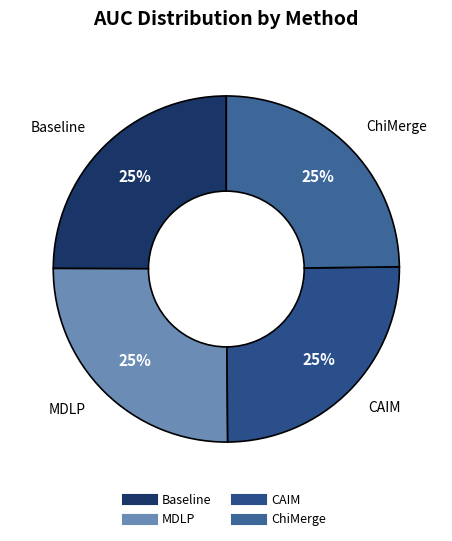

The Baseline slice represents 38% of the pie. True or false?

False